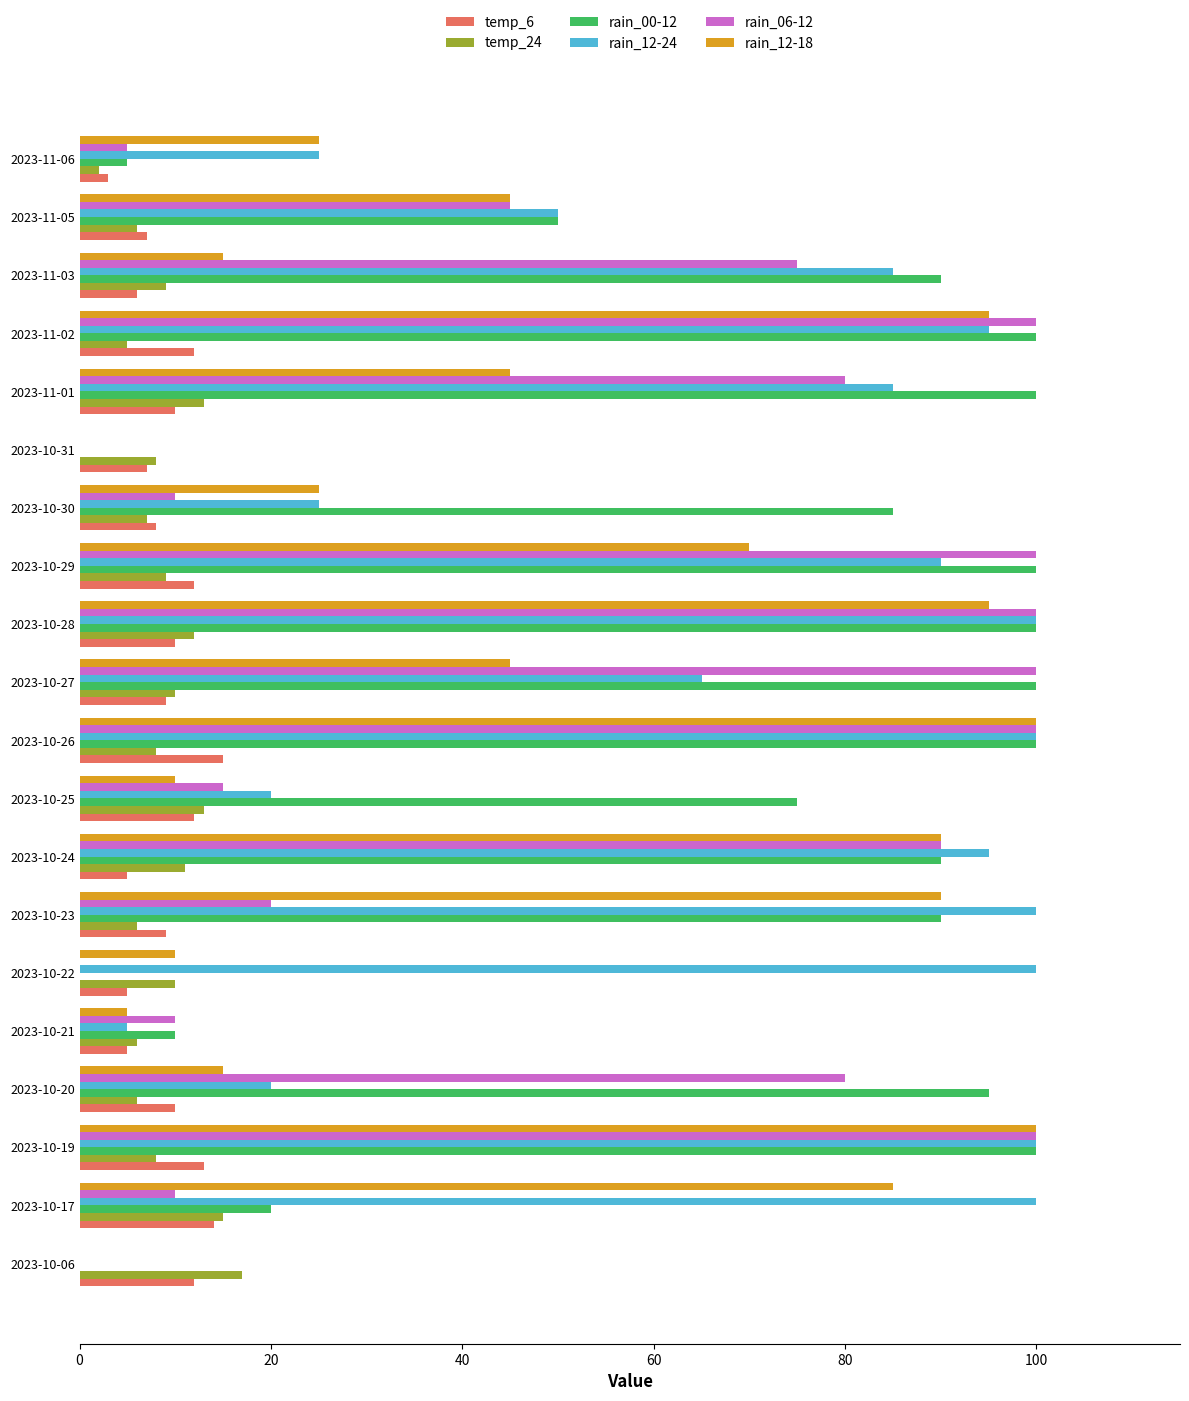

Count the number of categories in the chart.

20